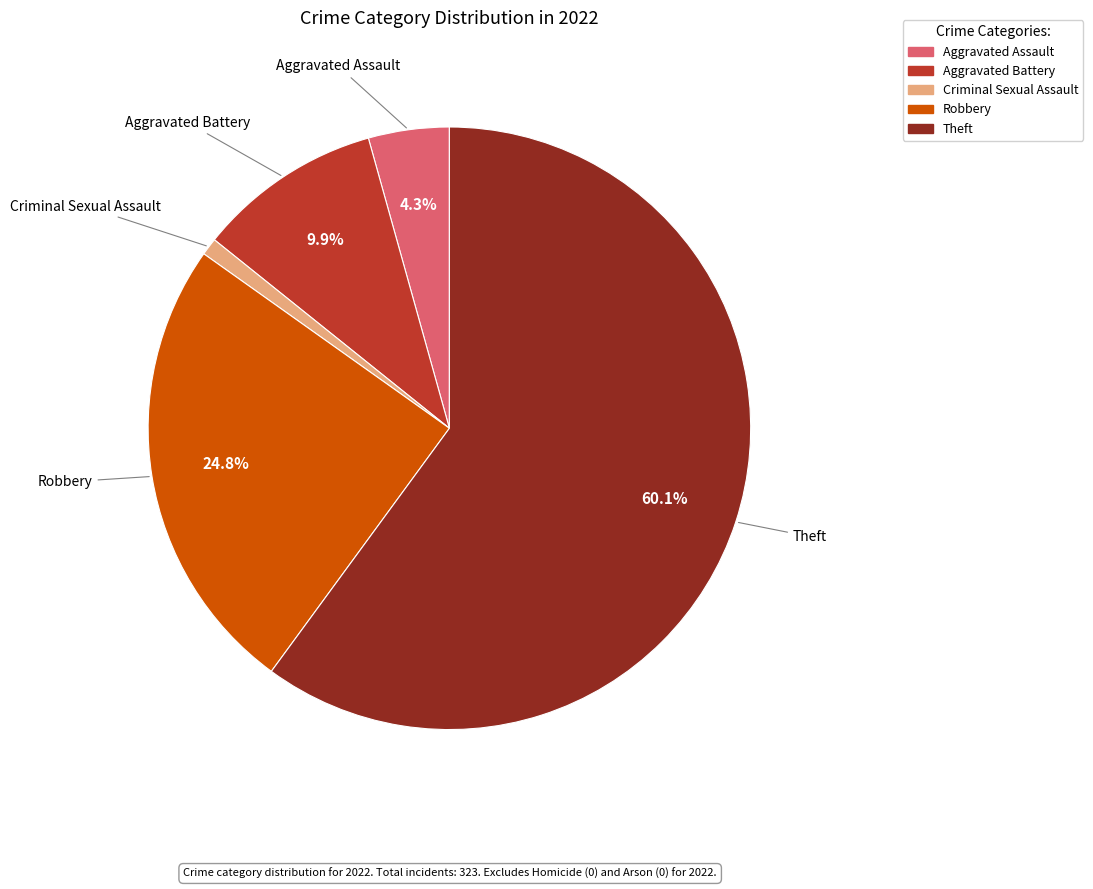

What is the majority slice?

Theft